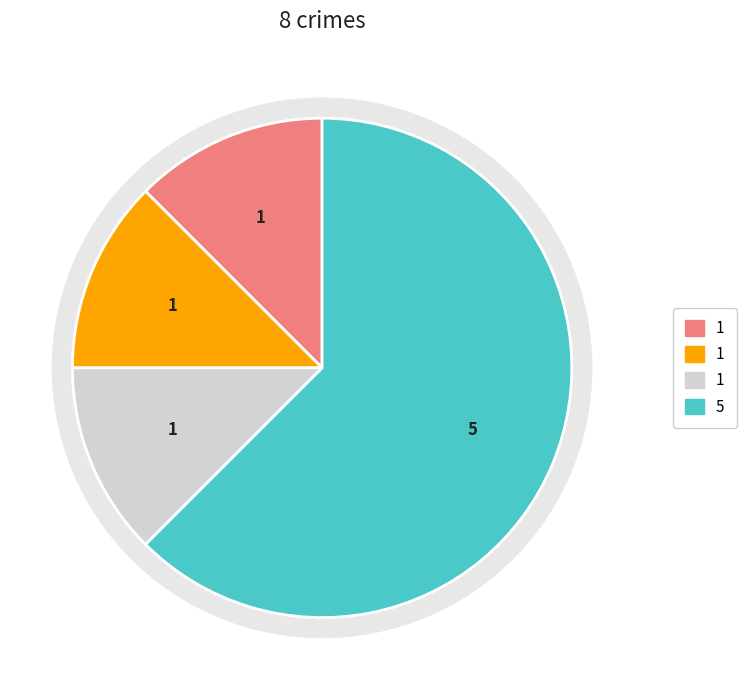

To the nearest percent, what is the difference between the largest and smallest slice percentages?

50%